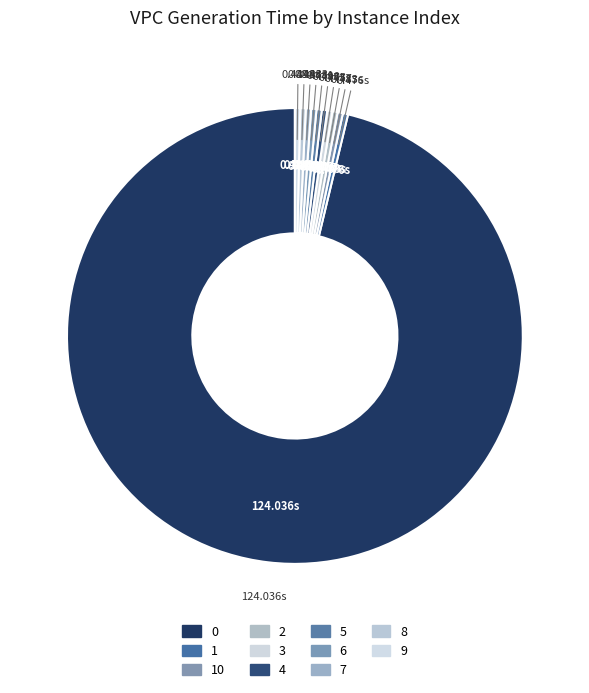

Count the number of slices in the pie.

11